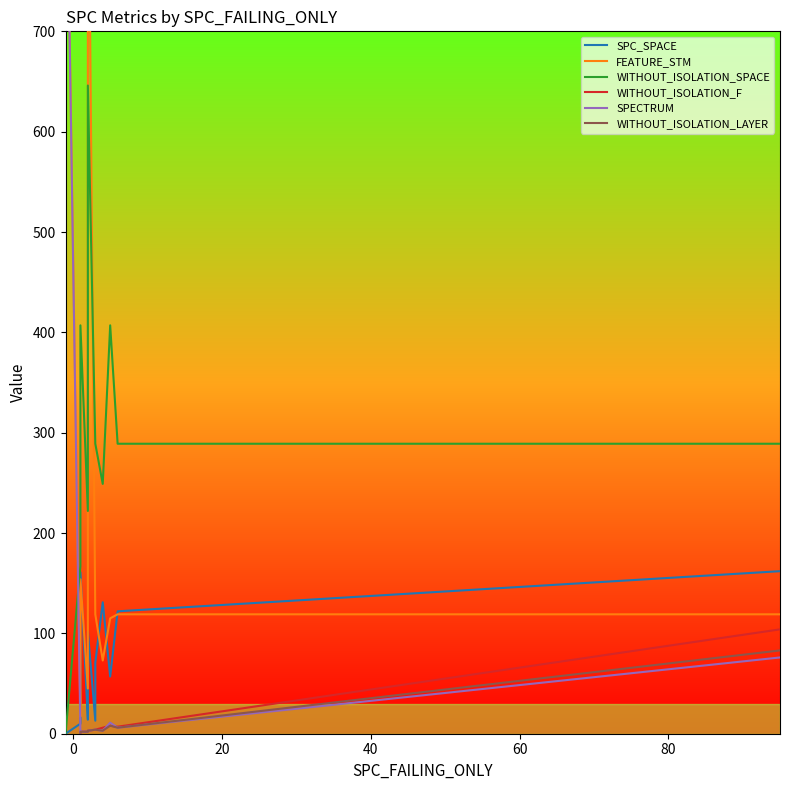

Which series changed the most between -1 and 2?

SPECTRUM